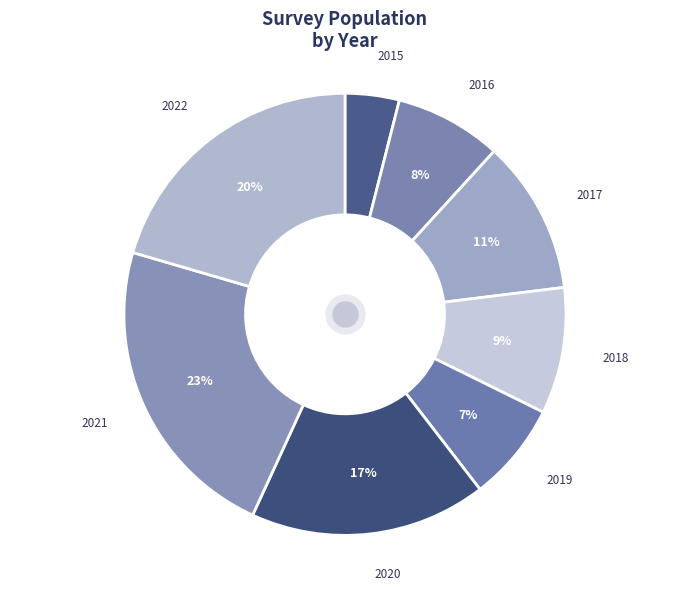

Rank the categories by value from lowest to highest.

2015, 2019, 2016, 2018, 2017, 2020, 2022, 2021